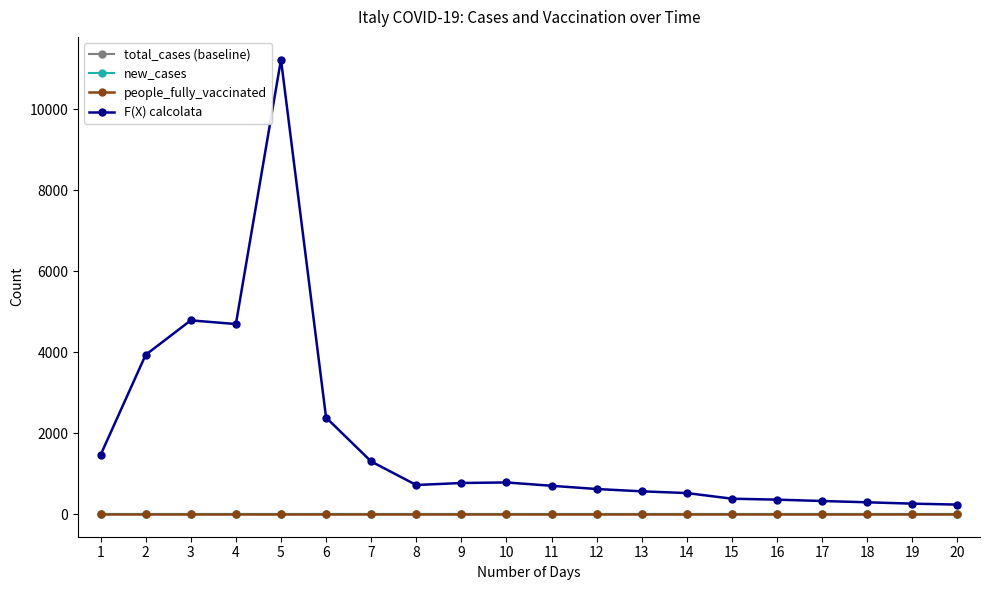

The value of people_fully_vaccinated at 11 is 0.0. True or false?

True